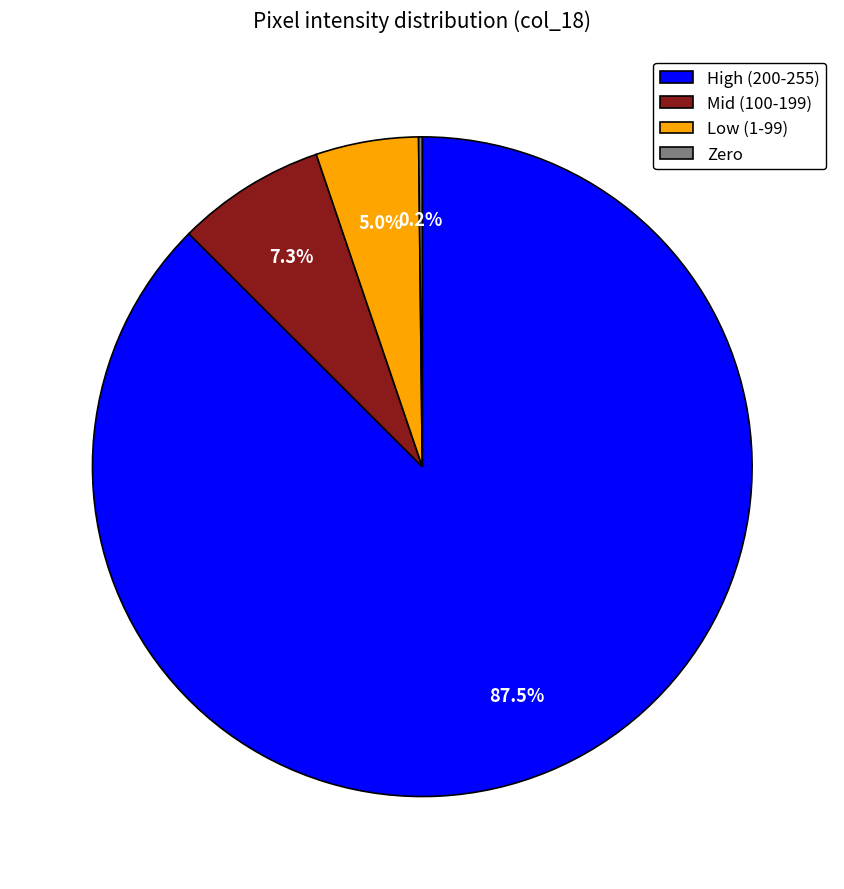

Do Mid (100-199) and Low (1-99) together represent more than half of the pie?

No